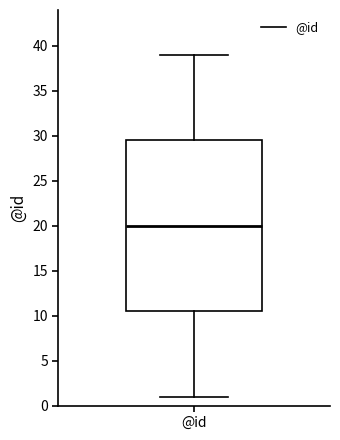

Read this box plot against the y-axis: the position of the median line, the range covered by the box, and the ends of both whiskers. The values are not printed on the chart, so give them approximately, as read against the axis.

median 20.0, box 10.5 to 29.5, whiskers 1.0 to 39.0